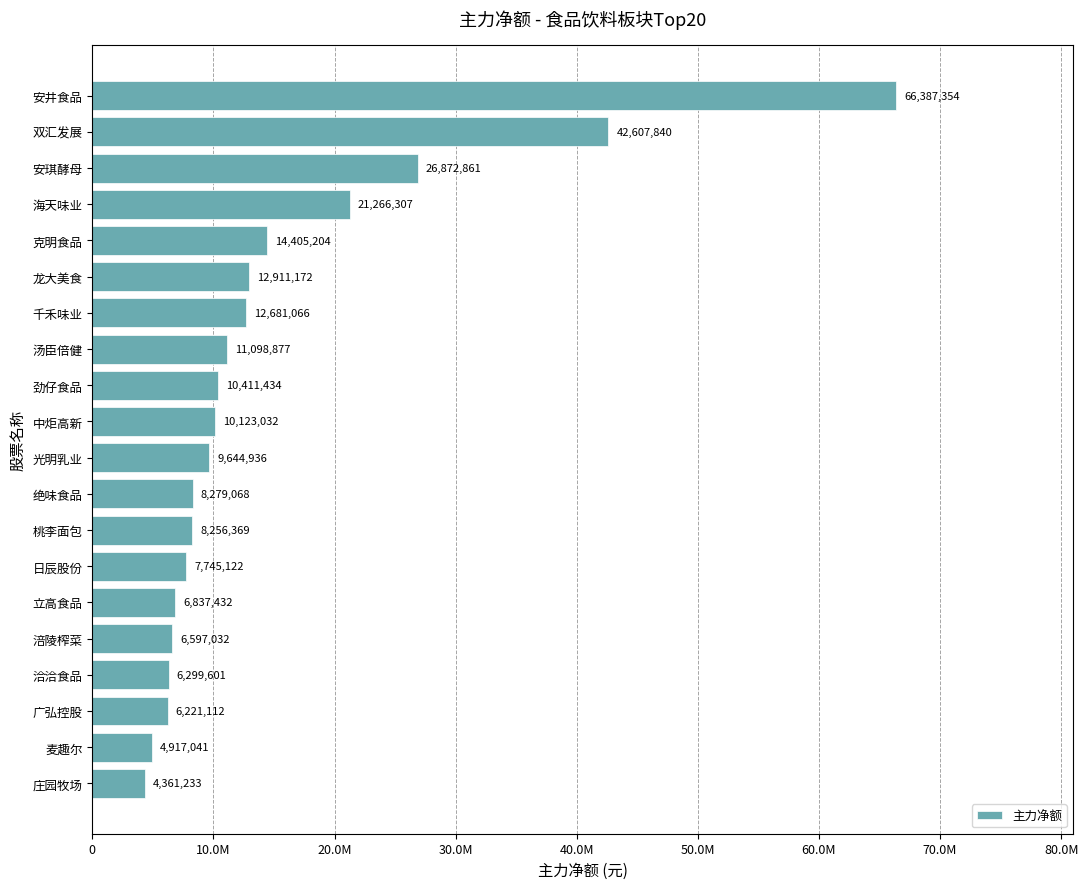

At which category does the chart reach its minimum across all series?

庄园牧场